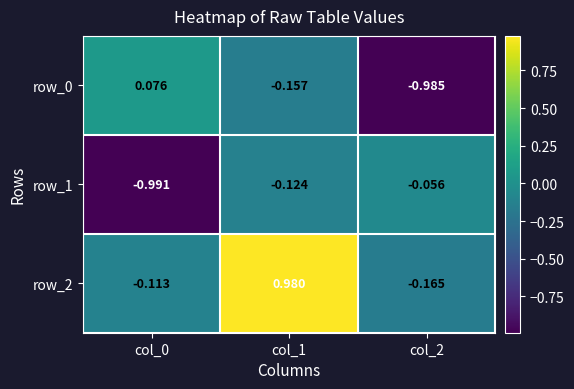

List the series in order of their peak value, lowest first.

row_1, row_0, row_2